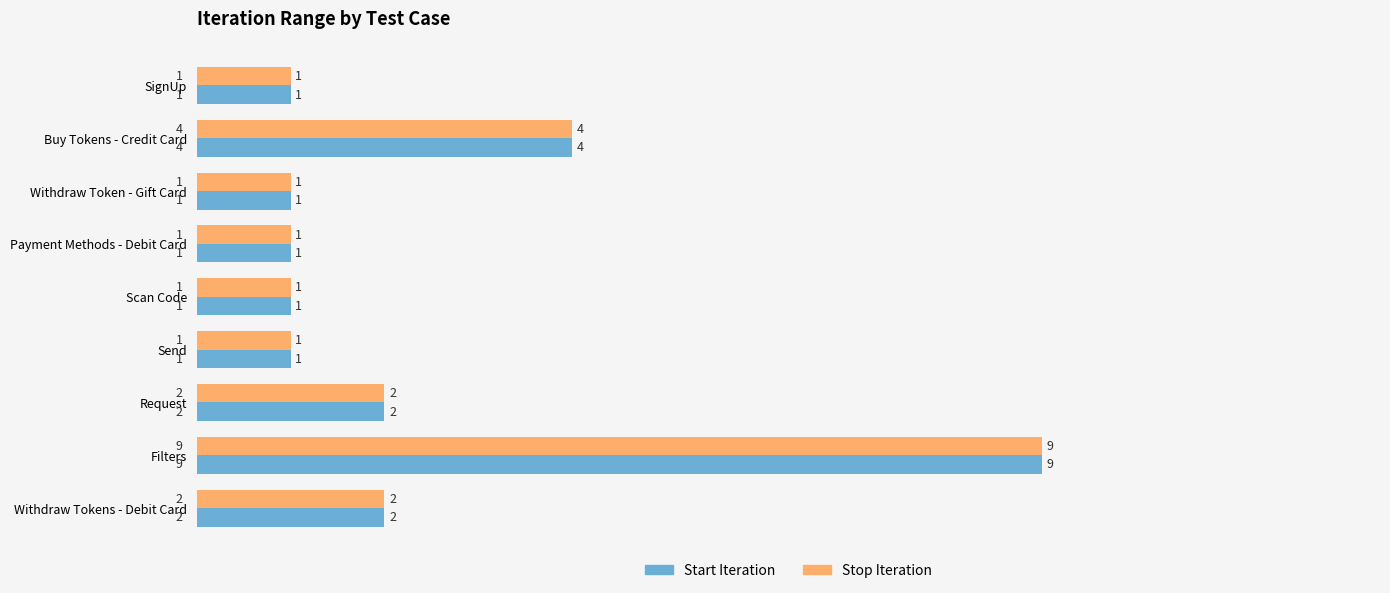

What is the difference between the maximum and second lowest values in the Stop Iteration series?

8